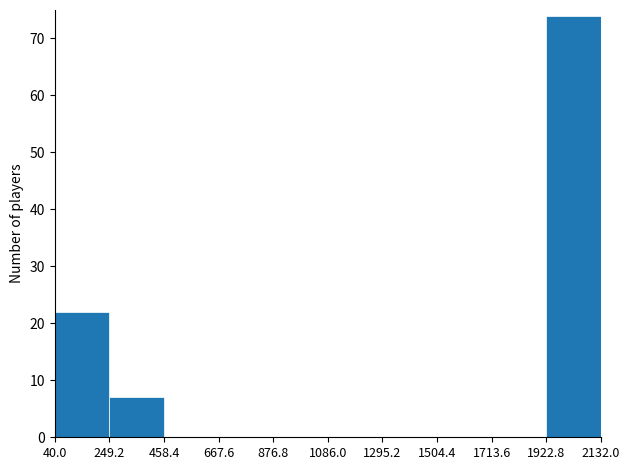

How tall is the bar that spans 1922.8 to 2132.0 on the x-axis? The values are not printed on the chart, so give them approximately, as read against the axis.

74